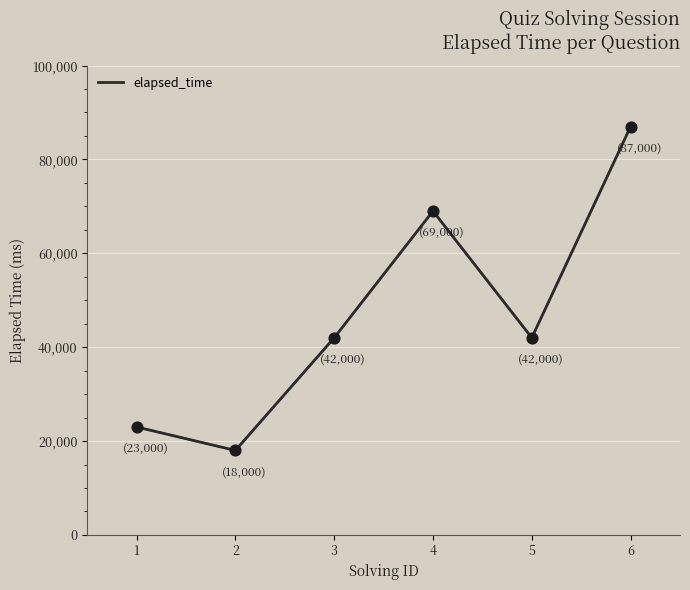

Which has a higher value, 3 or 6?

6